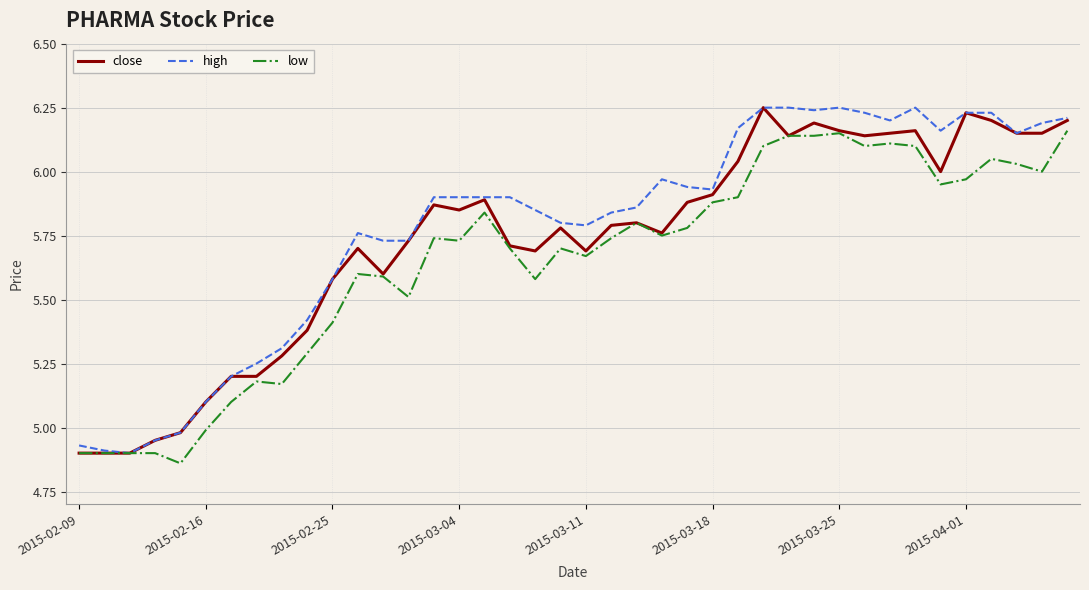

In low, how many points are lower than both neighbors (excluding endpoints)?

10